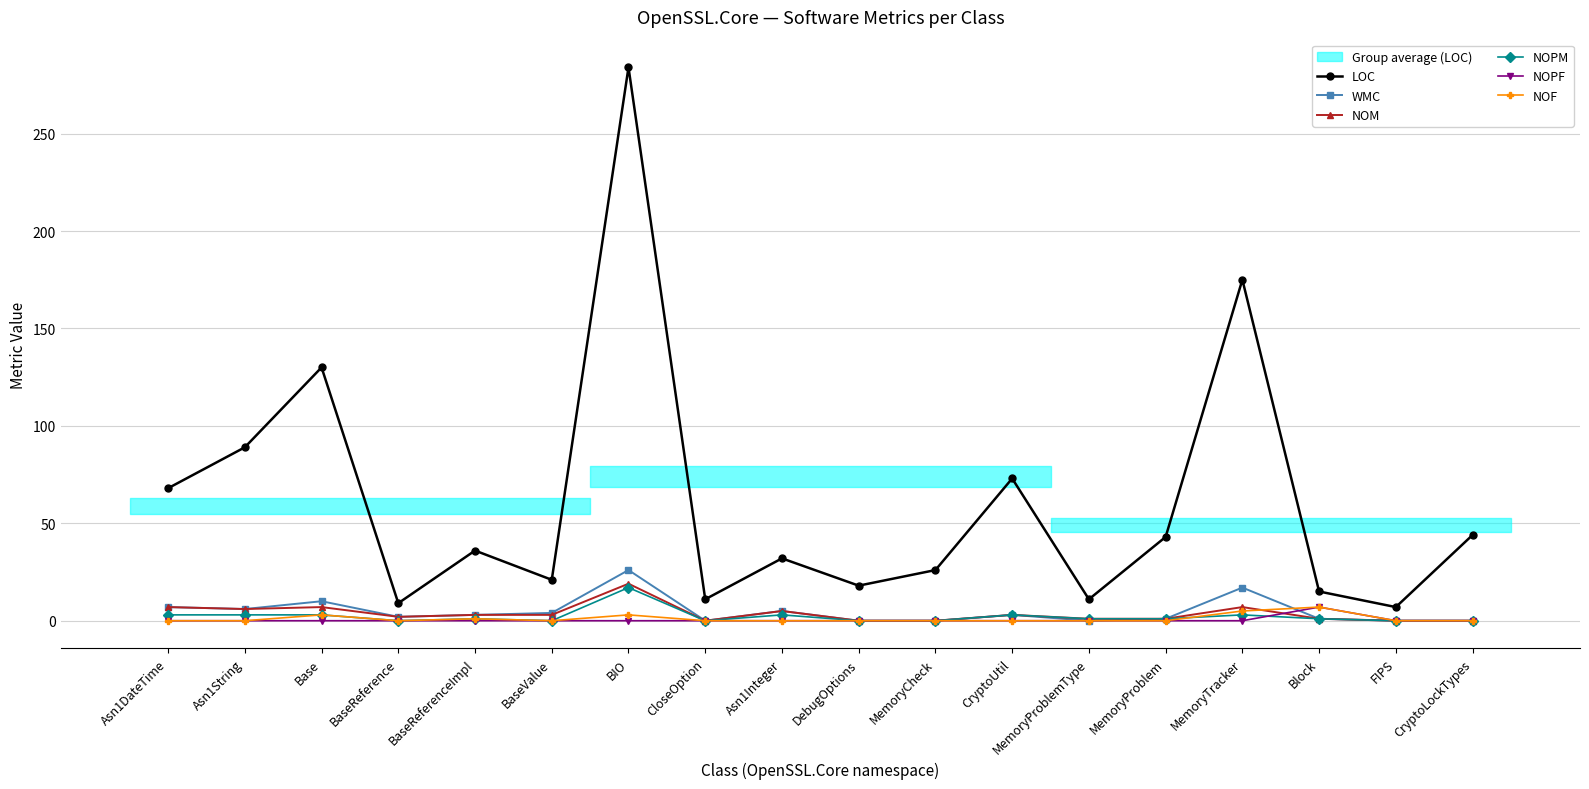

Which category has the highest value in the NOF series?

Block